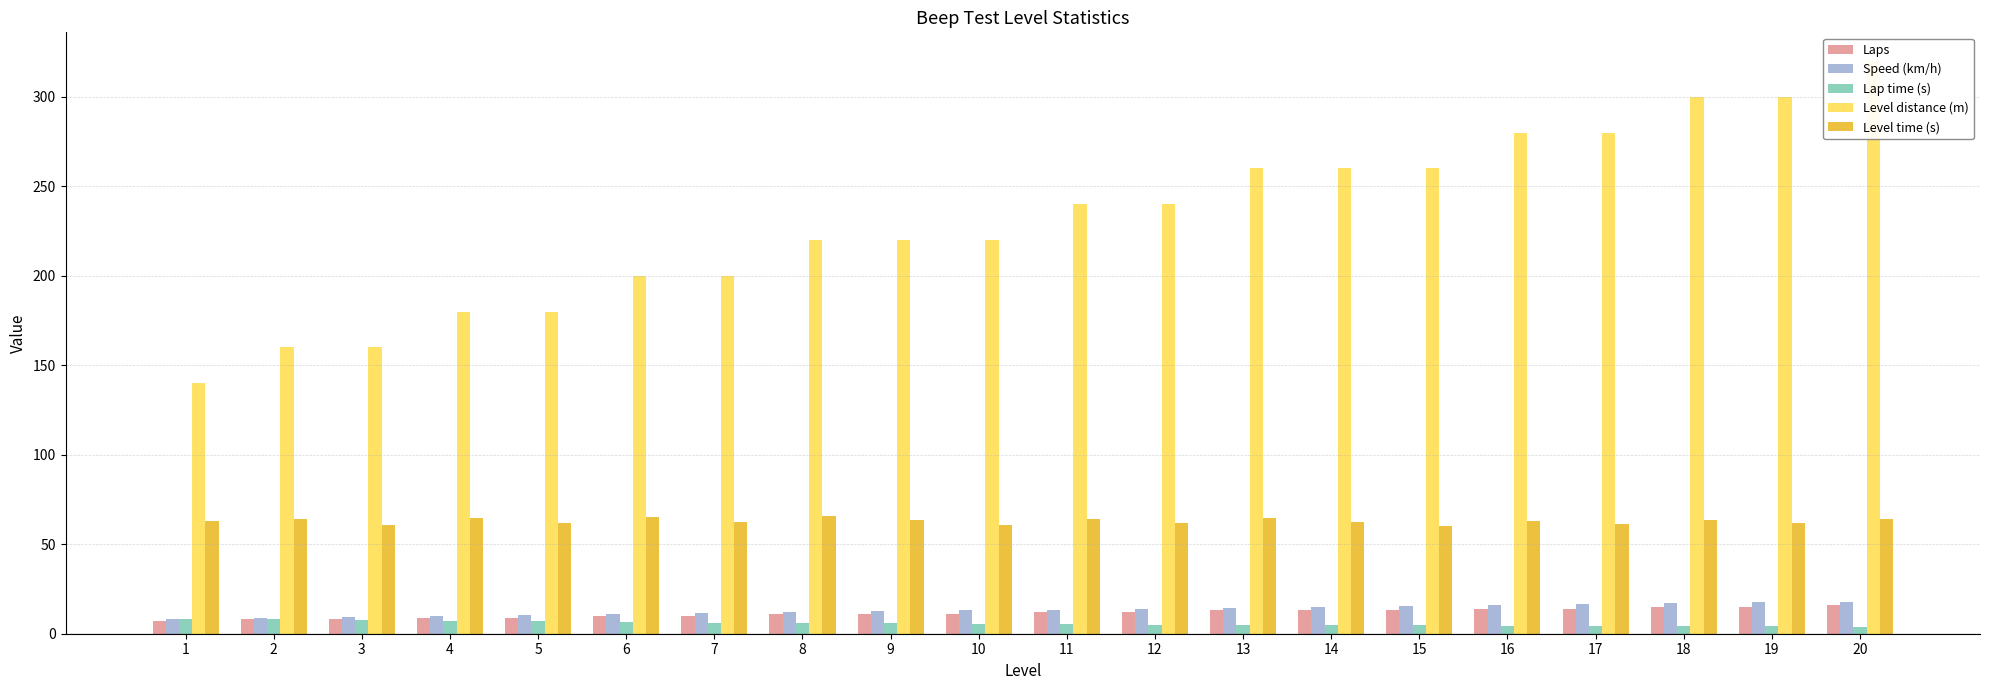

What is the difference between the highest and lowest values at 17?

275.6